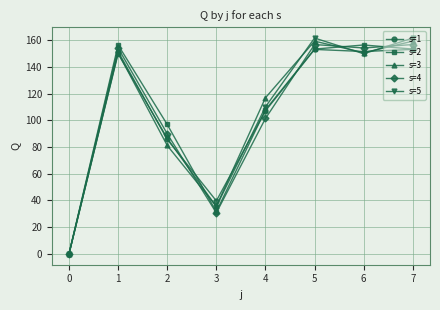

How many data points does each series have?

8